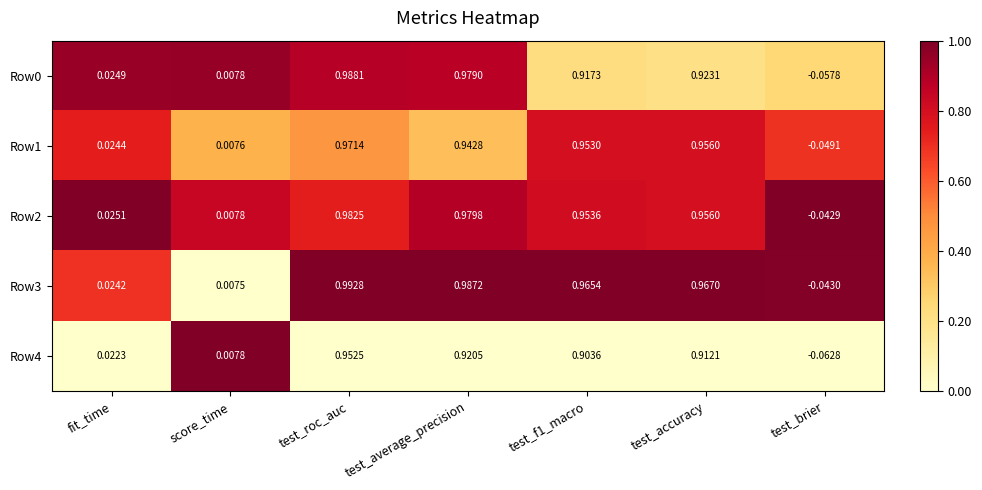

Which category has the lowest value across all series?

test_brier